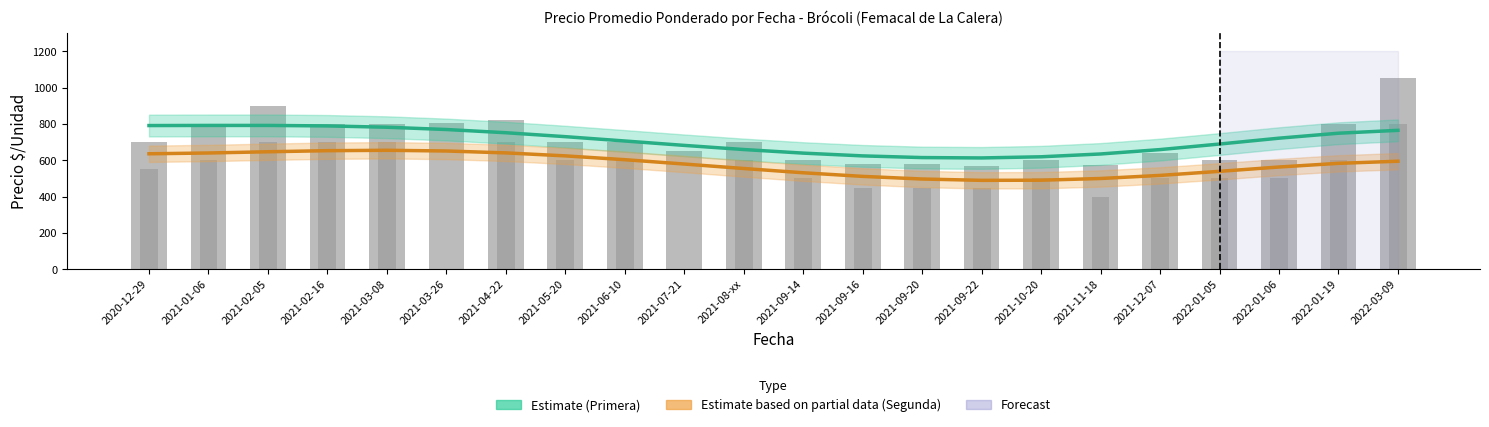

Reading left to right, extract all data points from this chart.

Estimate (Primera): 2020-12-29=791.4	2021-01-06=792.1	2021-02-05=792.1	2021-02-16=789.4	2021-03-08=782.2	2021-03-26=769.6	2021-04-22=751.9	2021-05-20=730.2	2021-06-10=706.4	2021-07-21=682.1	2021-08-xx=659.3	2021-09-14=639.5	2021-09-16=624.3	2021-09-20=615.0	2021-09-22=612.9	2021-10-20=619.3	2021-11-18=634.8	2021-12-07=658.9	2022-01-05=689.5	2022-01-06=721.8	2022-01-19=749.2	2022-03-09=765.0
Estimate (Segunda): 2020-12-29=635.9	2021-01-06=640.2	2021-02-05=647.0	2021-02-16=653.0	2021-03-08=655.1	2021-03-26=651.2	2021-04-22=640.8	2021-05-20=624.3	2021-06-10=603.3	2021-07-21=579.4	2021-08-xx=554.7	2021-09-14=531.2	2021-09-16=511.3	2021-09-20=496.8	2021-09-22=489.5	2021-10-20=490.3	2021-11-18=499.6	2021-12-07=516.7	2022-01-05=539.1	2022-01-06=562.9	2022-01-19=583.1	2022-03-09=594.8
Primera: 2020-12-29=700.0	2021-01-06=800.0	2021-02-05=900.0	2021-02-16=800.0	2021-03-08=800.0	2021-03-26=804.0	2021-04-22=821.0	2021-05-20=700.0	2021-06-10=700.0	2021-07-21=653.0	2021-08-xx=700.0	2021-09-14=600.0	2021-09-16=582.0	2021-09-20=579.0	2021-09-22=571.0	2021-10-20=600.0	2021-11-18=574.0	2021-12-07=642.0	2022-01-05=600.0	2022-01-06=600.0	2022-01-19=800.0	2022-03-09=1051.0
Segunda: 2020-12-29=550.0	2021-01-06=600.0	2021-02-05=700.0	2021-02-16=700.0	2021-03-08=700.0	2021-03-26=0.0	2021-04-22=700.0	2021-05-20=600.0	2021-06-10=600.0	2021-07-21=0.0	2021-08-xx=600.0	2021-09-14=500.0	2021-09-16=450.0	2021-09-20=450.0	2021-09-22=450.0	2021-10-20=500.0	2021-11-18=400.0	2021-12-07=500.0	2022-01-05=500.0	2022-01-06=500.0	2022-01-19=600.0	2022-03-09=800.0